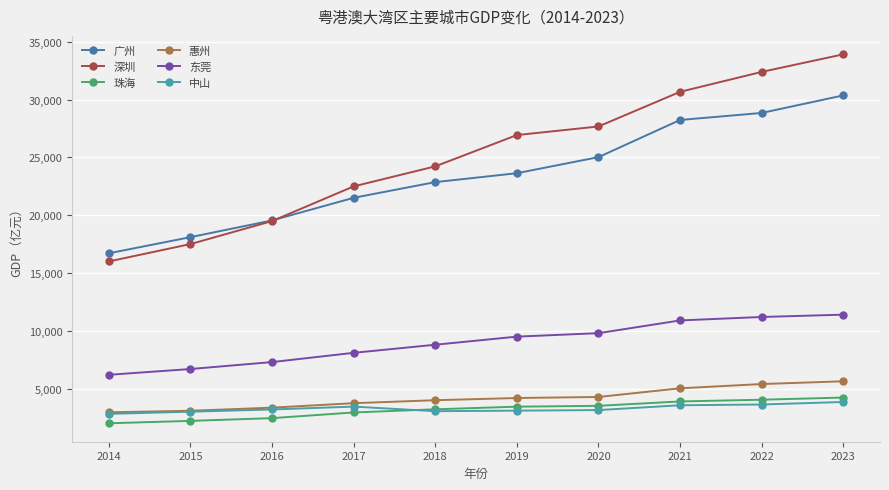

How many values in the 惠州 series exceed 4192?

5